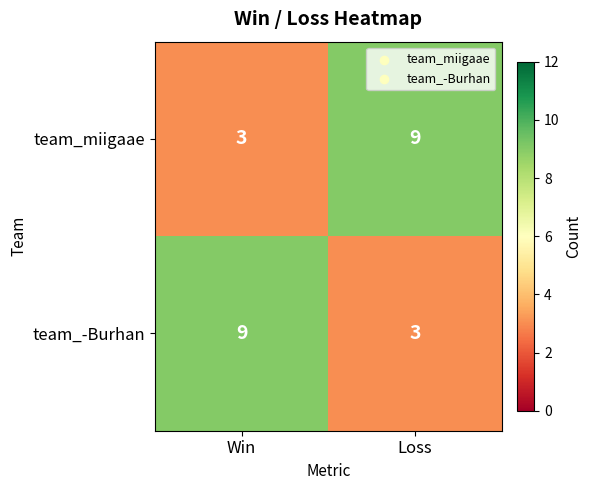

Is it true that team_miigaae equals 4 at Win?

False